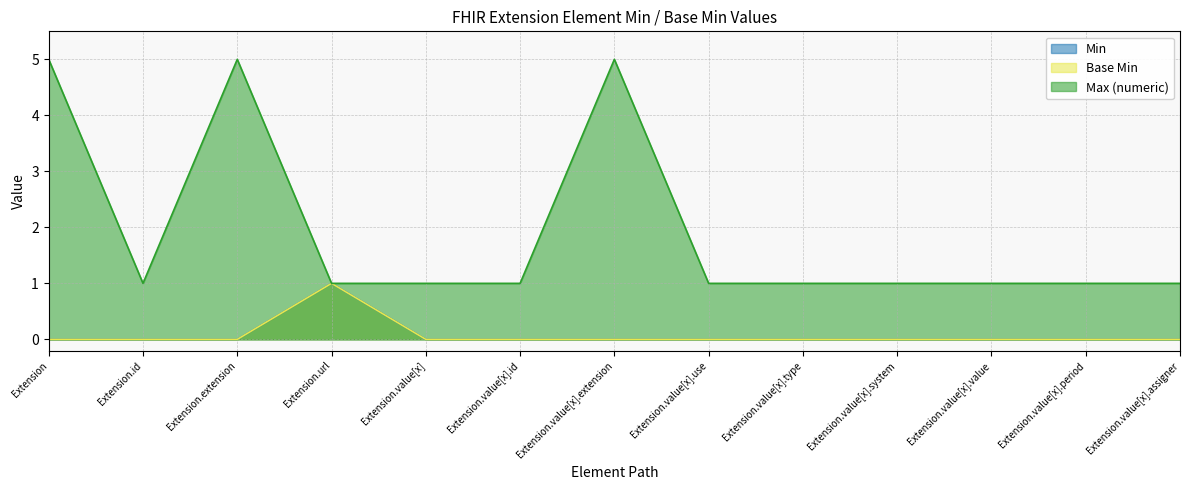

What is the difference between the maximum and minimum values in the Max (numeric) series?

4